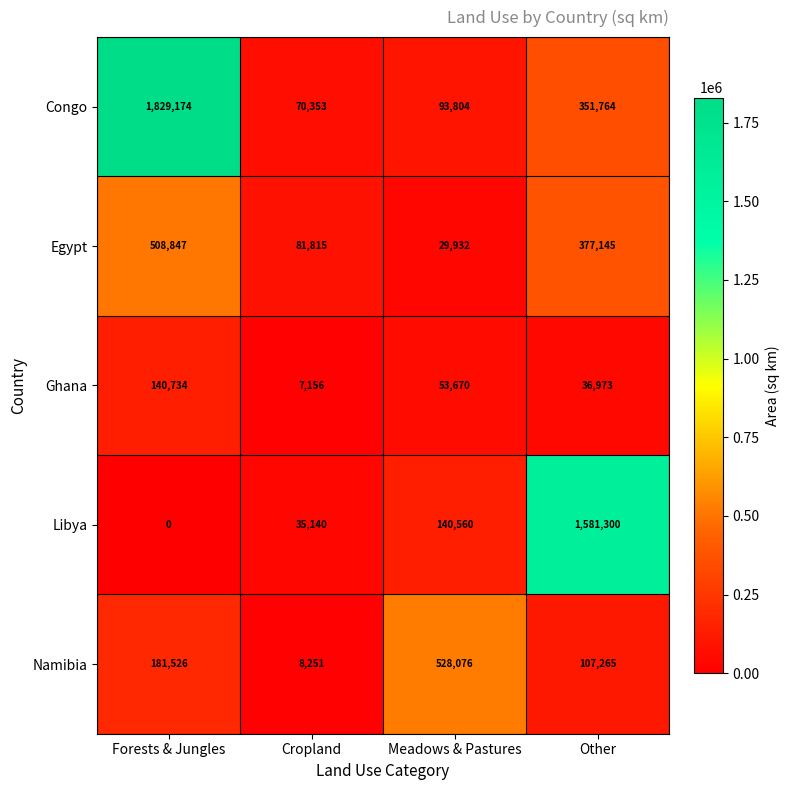

True or false: Ghana has a value of 7156 at Cropland.

True